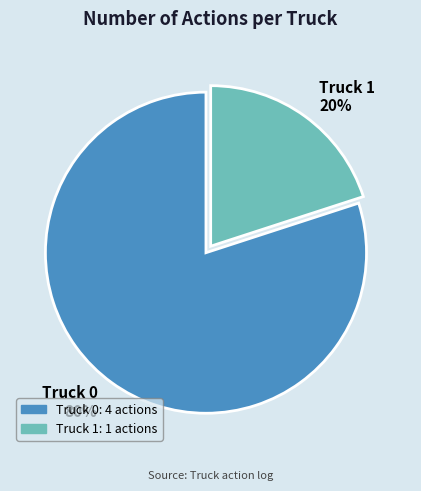

Which slice is the smallest?

Truck 1